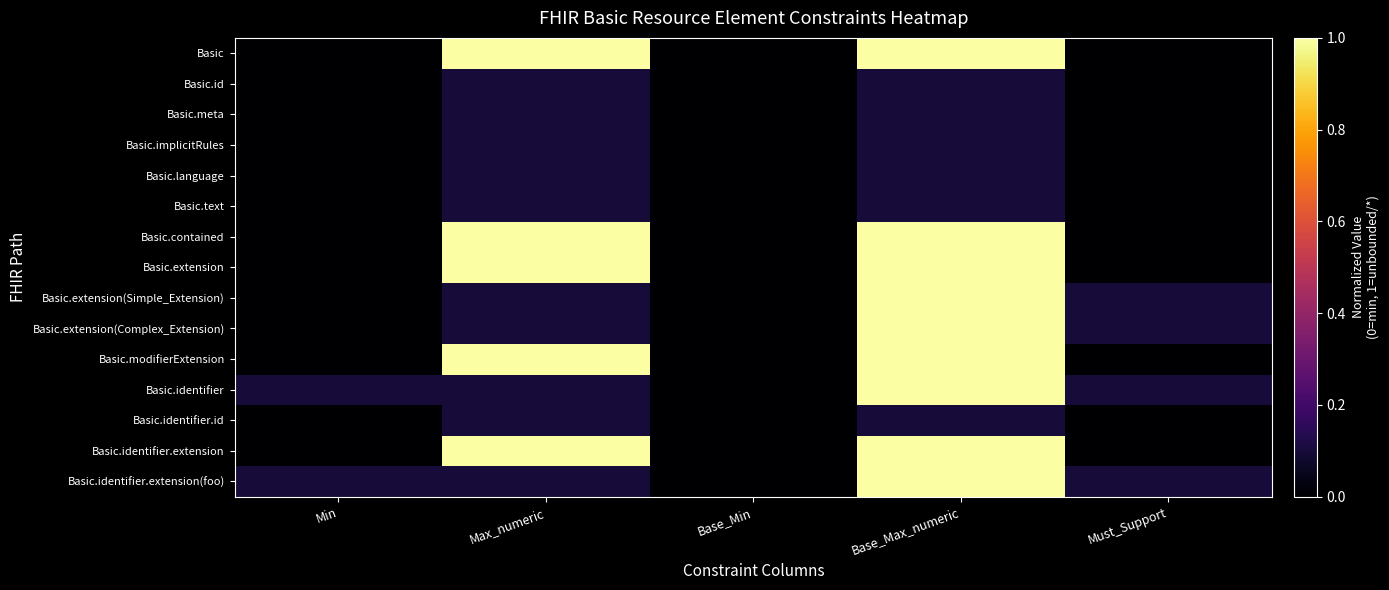

Which series has the largest total across all categories?

Basic